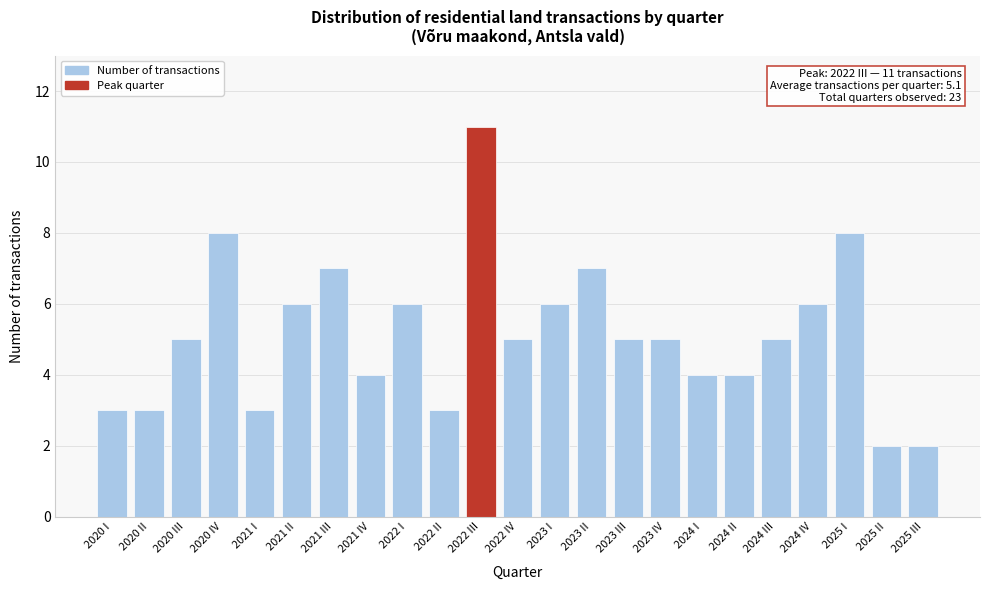

Reading right to left, what are all the values shown in this chart?

2	2	8	6	5	4	4	5	5	7	6	5	11	3	6	4	7	6	3	8	5	3	3